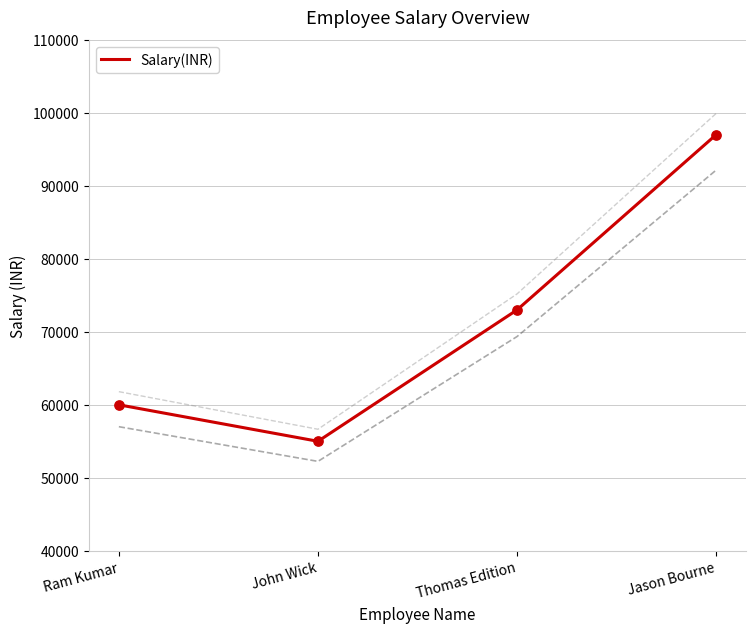

Which has a higher value, Thomas Edition or John Wick?

Thomas Edition